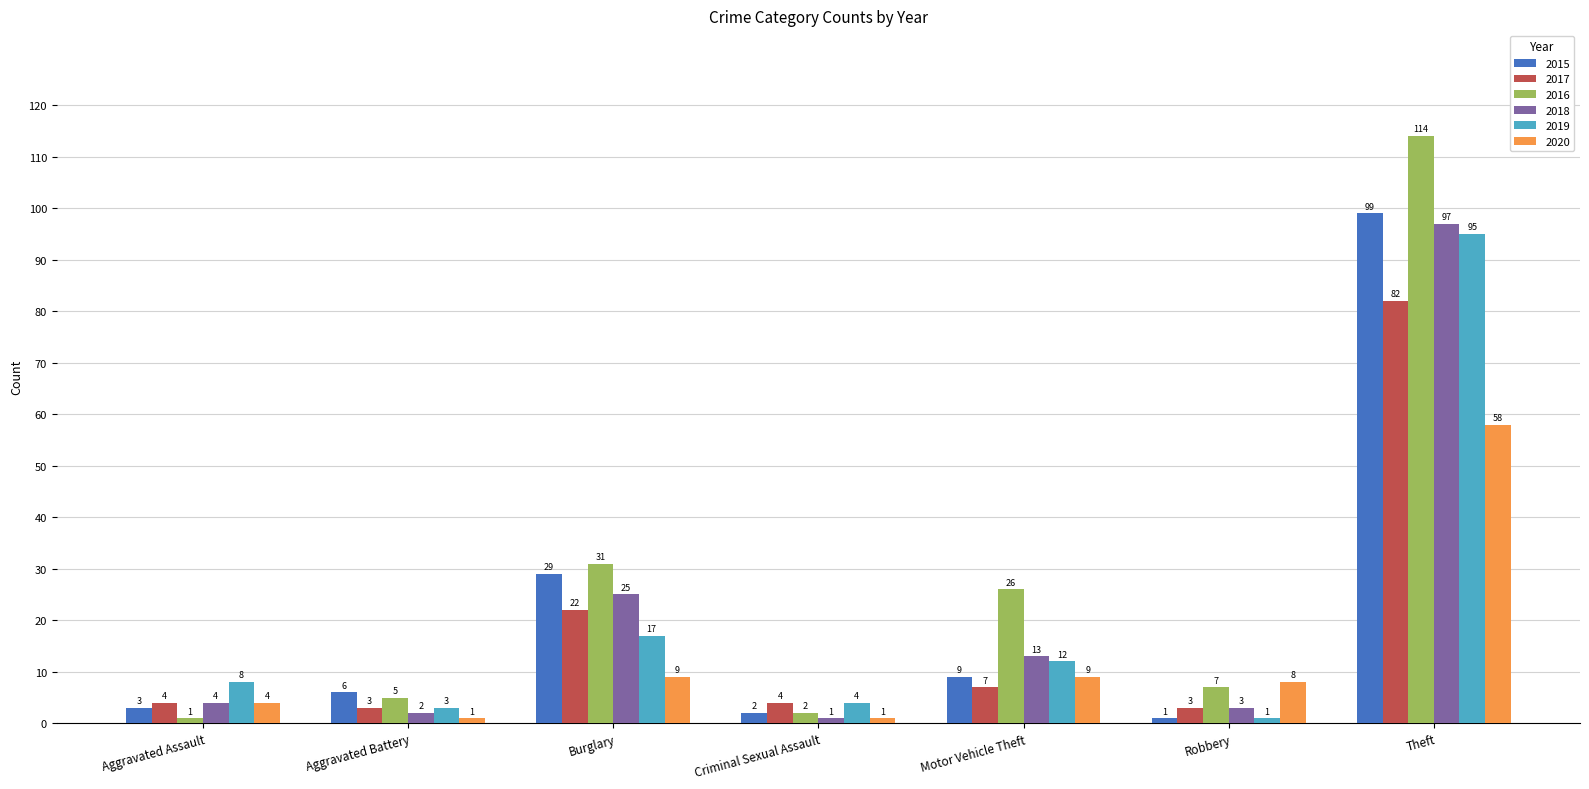

Reading left to right, what are all the values shown in this chart?

2015: Aggravated Assault=3	Aggravated Battery=6	Burglary=29	Criminal Sexual Assault=2	Motor Vehicle Theft=9	Robbery=1	Theft=99
2017: Aggravated Assault=4	Aggravated Battery=3	Burglary=22	Criminal Sexual Assault=4	Motor Vehicle Theft=7	Robbery=3	Theft=82
2016: Aggravated Assault=1	Aggravated Battery=5	Burglary=31	Criminal Sexual Assault=2	Motor Vehicle Theft=26	Robbery=7	Theft=114
2018: Aggravated Assault=4	Aggravated Battery=2	Burglary=25	Criminal Sexual Assault=1	Motor Vehicle Theft=13	Robbery=3	Theft=97
2019: Aggravated Assault=8	Aggravated Battery=3	Burglary=17	Criminal Sexual Assault=4	Motor Vehicle Theft=12	Robbery=1	Theft=95
2020: Aggravated Assault=4	Aggravated Battery=1	Burglary=9	Criminal Sexual Assault=1	Motor Vehicle Theft=9	Robbery=8	Theft=58